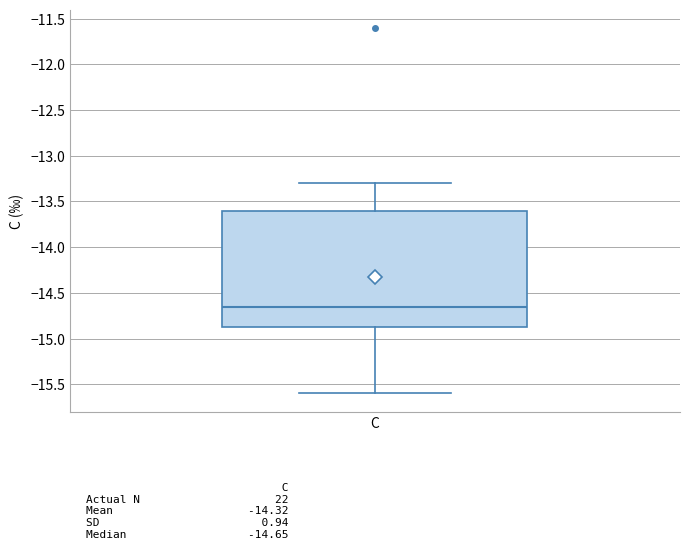

Where does the lower whisker of the box for C end on the y-axis? The values are not printed on the chart, so give them approximately, as read against the axis.

-15.60